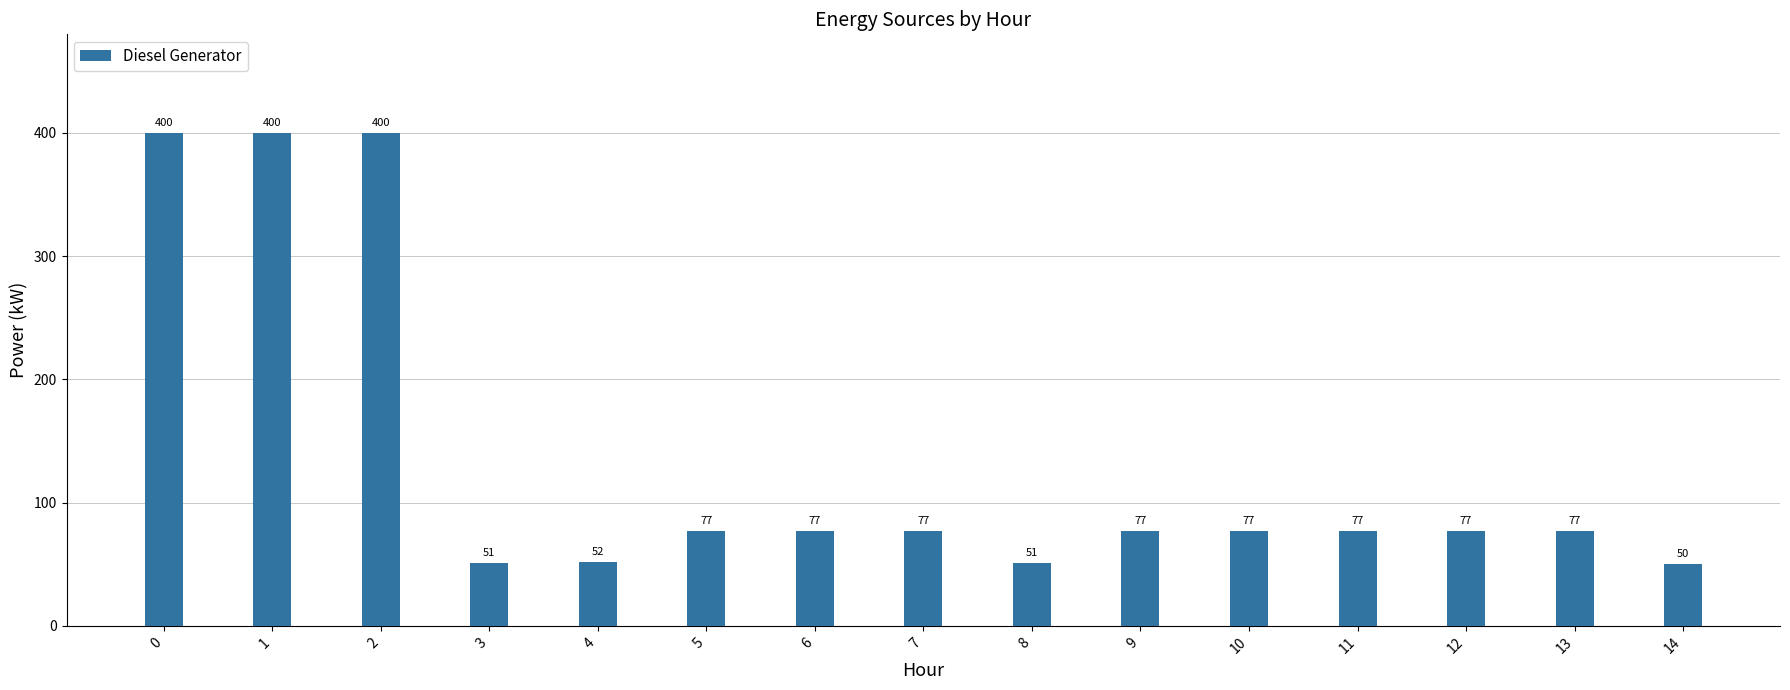

How many series are shown in this chart?

1